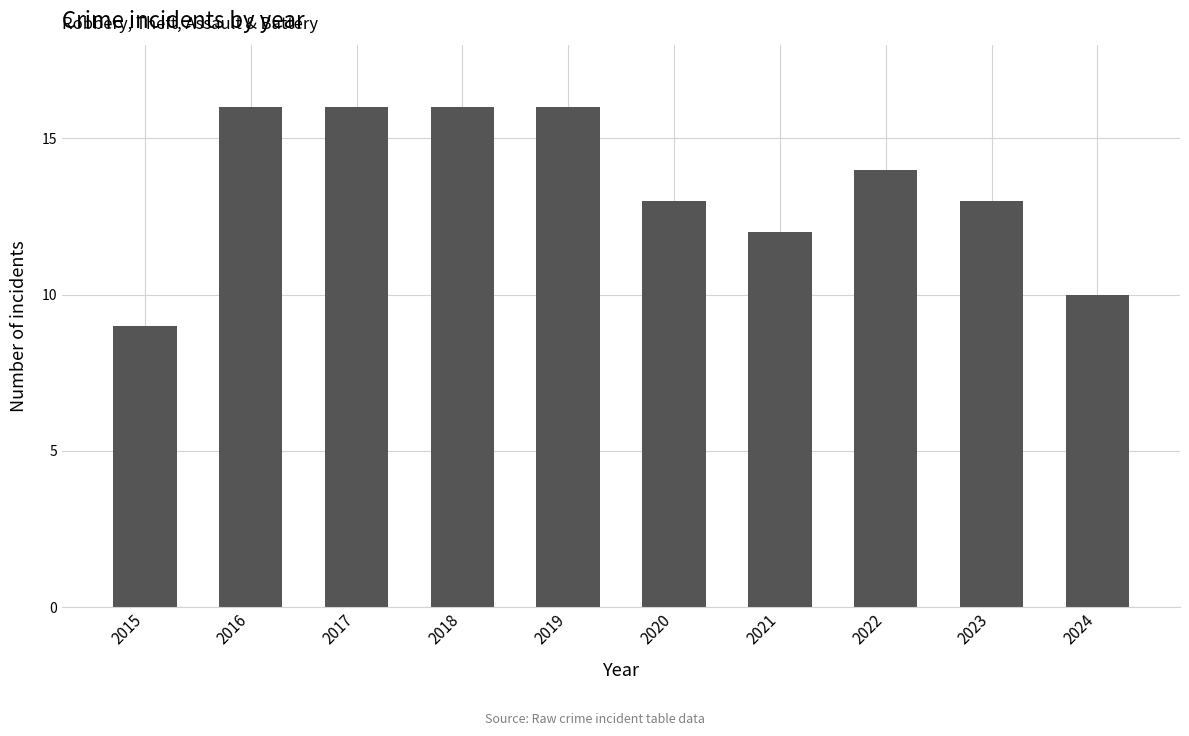

Reading left to right, extract all data points from this chart.

2015=9	2016=16	2017=16	2018=16	2019=16	2020=13	2021=12	2022=14	2023=13	2024=10